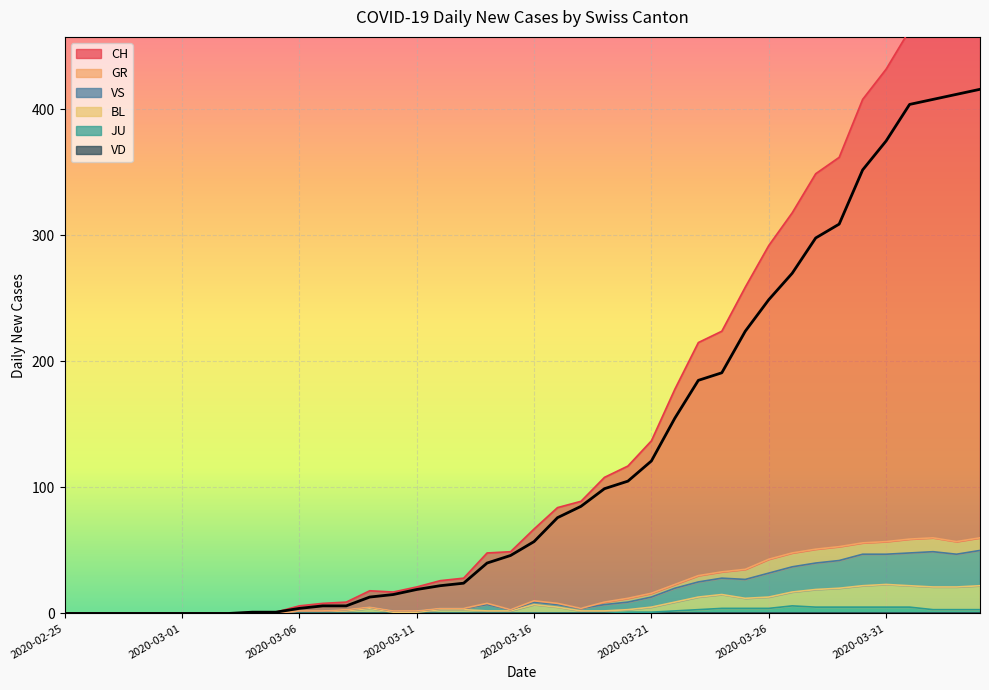

Is the value of BL at 2020-03-09 greater than the value of VS at 2020-03-30?

No